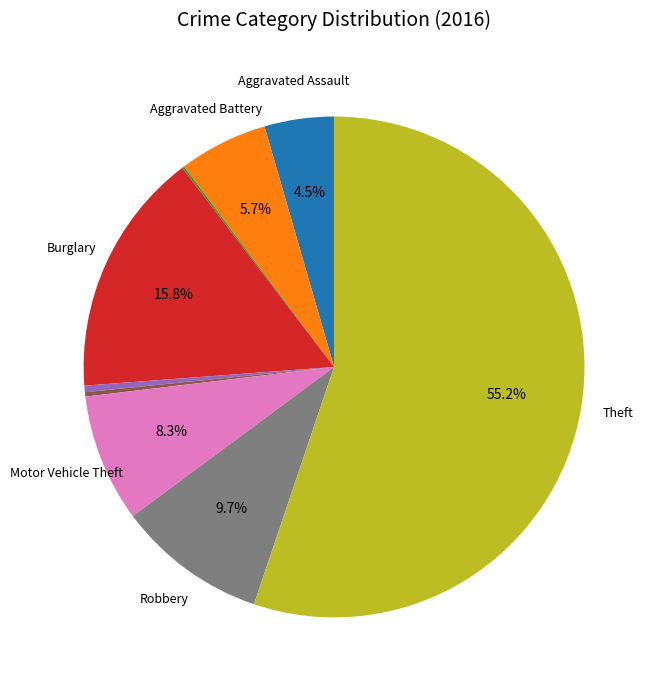

Is there a majority slice in this chart?

Yes